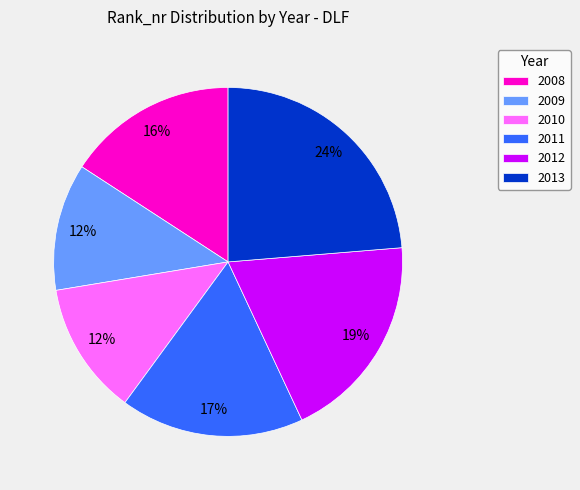

How many slices are in this pie chart?

6